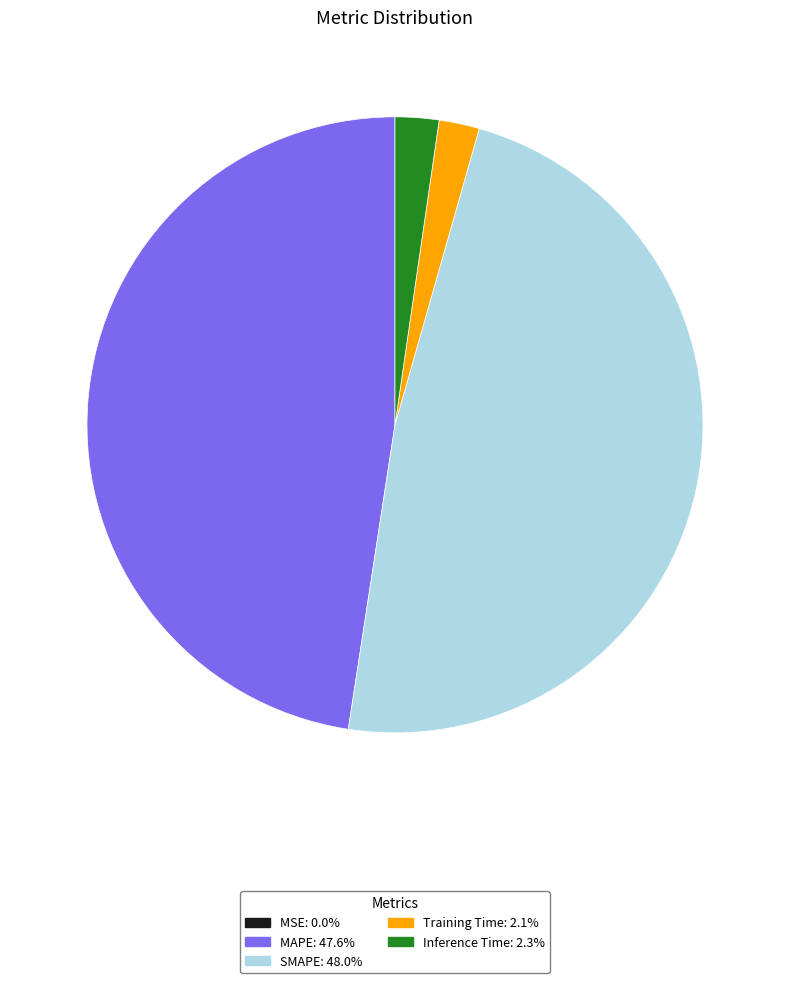

What is the ratio of the value at MAPE to the value at SMAPE?

1.0